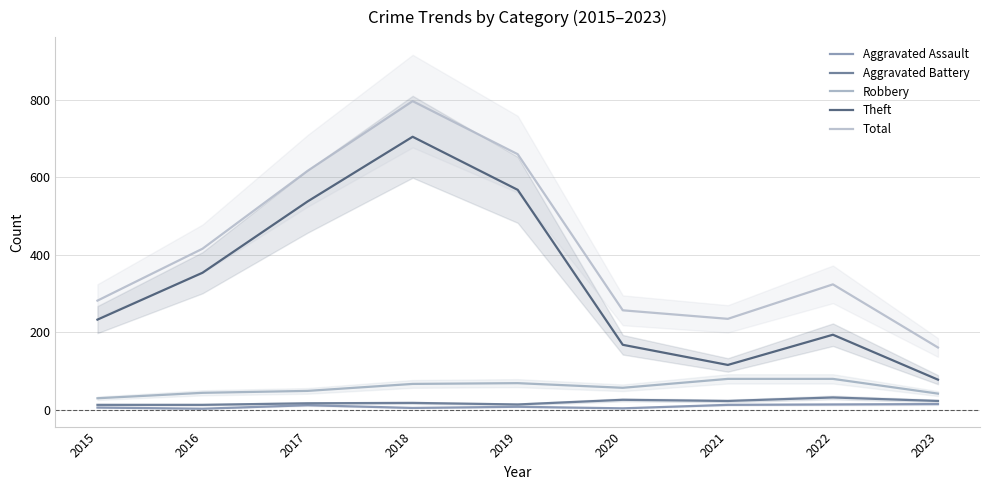

At which category does the chart reach its minimum across all series?

2016